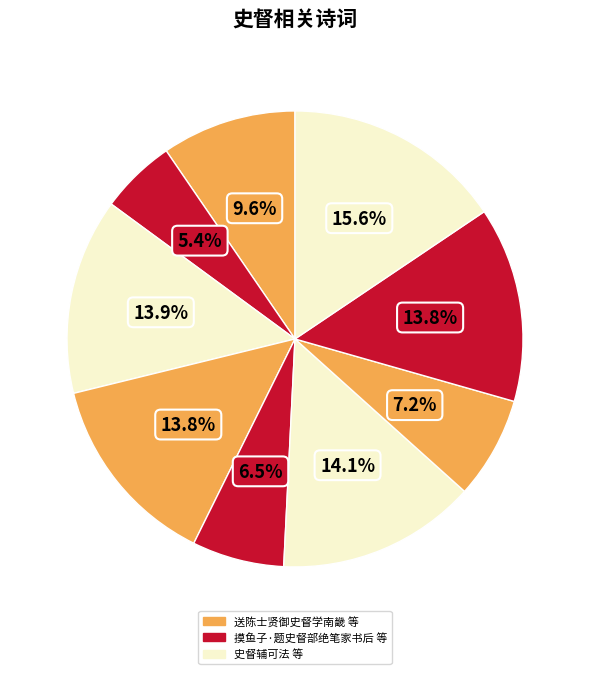

Count the number of slices in the pie.

9